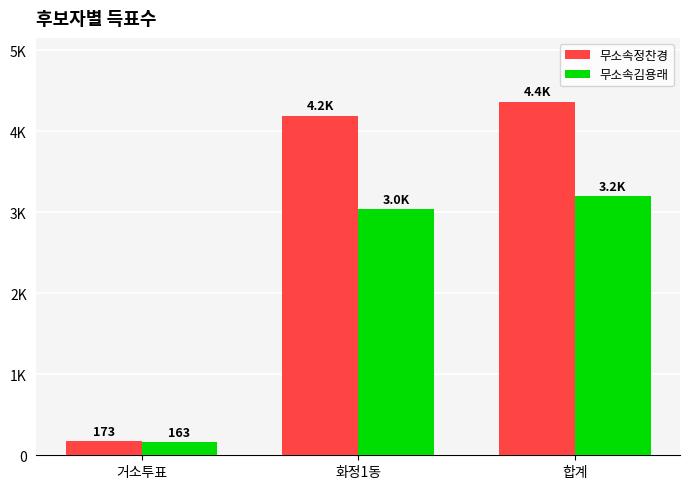

What is the average value of the 무소속김용래 series?

2137